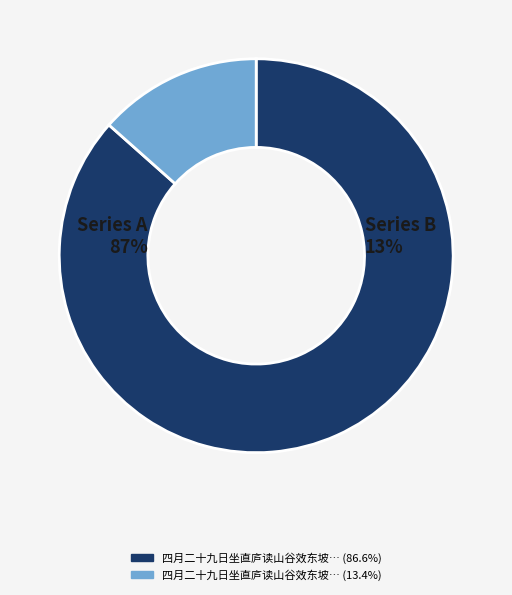

To the nearest percent, what is the combined percentage of 四月二十九日坐直庐读山谷效东坡作薄薄酒二章慨然有感追赋一首 and 四月二十九日坐直庐读山谷效东坡作薄薄酒?

100%